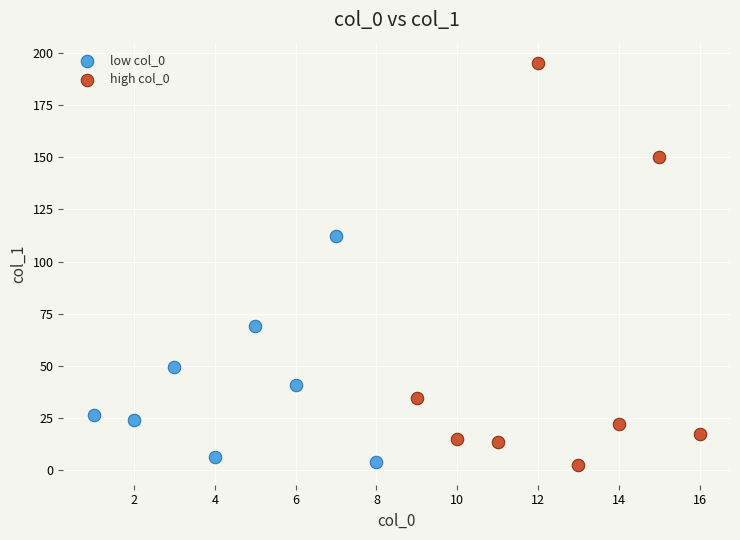

Which series has the widest spread of Y values?

high col_0